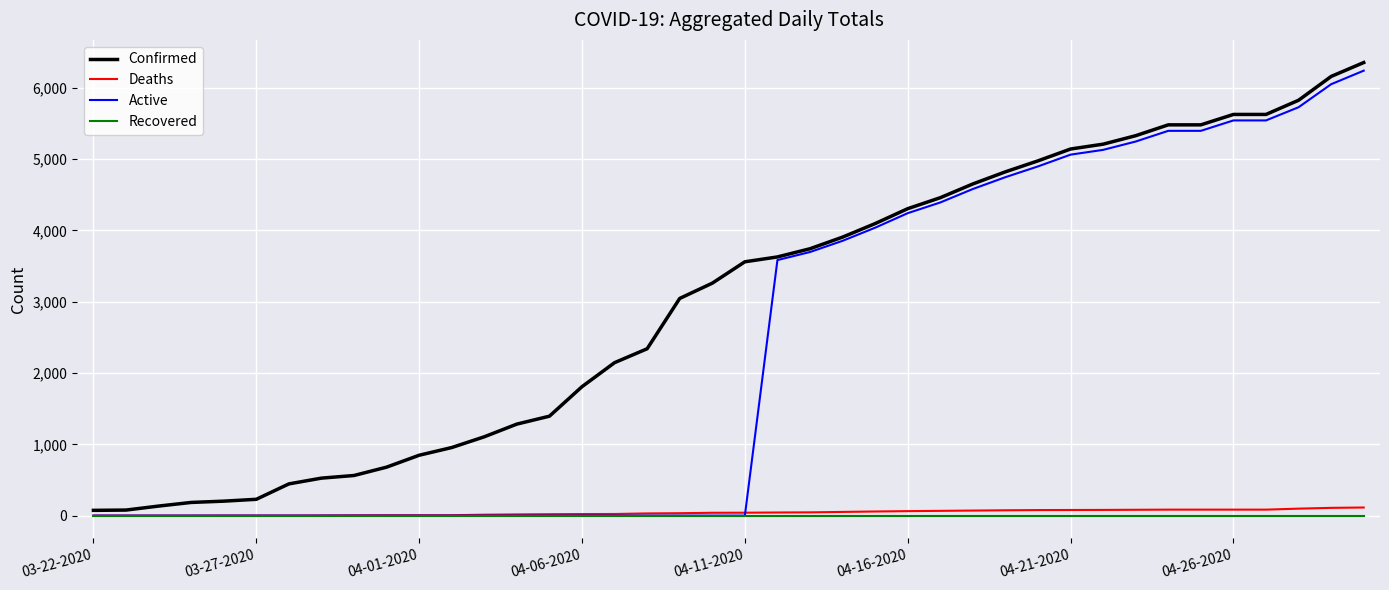

How many categories are shown in the chart?

40